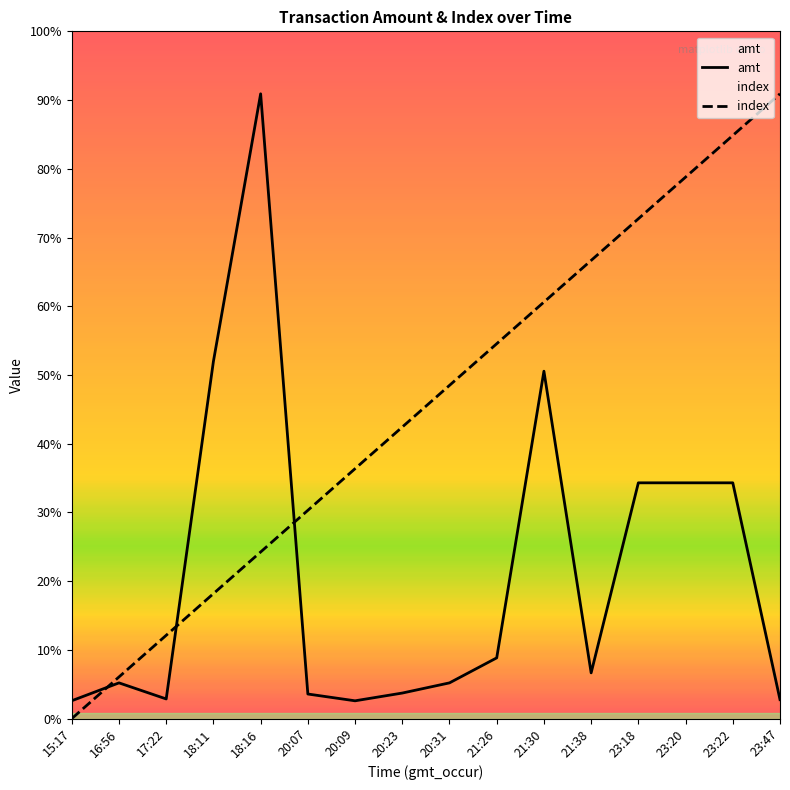

How many values in the amt series exceed 1280?

7